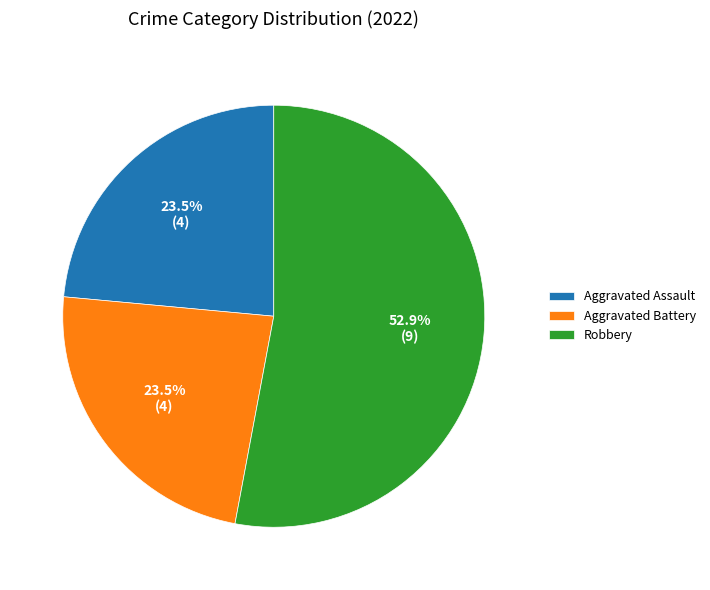

Does Aggravated Assault account for over 50% of the chart?

No